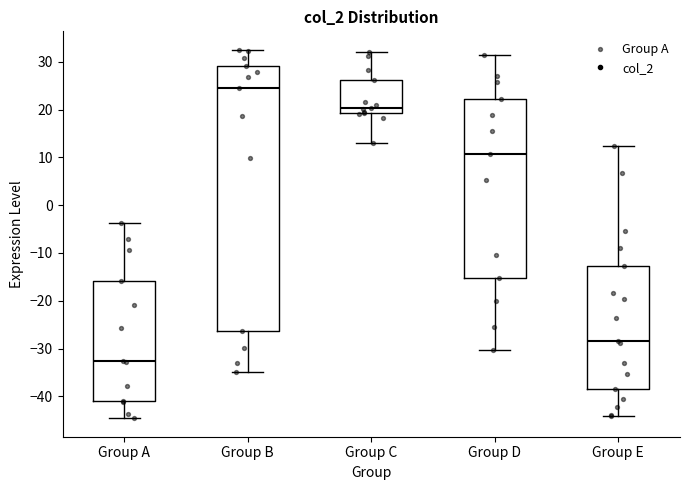

Reading left to right, read every box against the y-axis: the position of its median line, the range the box covers, and the ends of its whiskers. The values are not printed on the chart, so give them approximately, as read against the axis.

Group A: median -33, box -41 to -16, whiskers -45 to -4
Group B: median 25, box -26 to 29, whiskers -35 to 33
Group C: median 20, box 19 to 26, whiskers 13 to 32
Group D: median 11, box -15 to 22, whiskers -30 to 31
Group E: median -28, box -38 to -13, whiskers -44 to 12